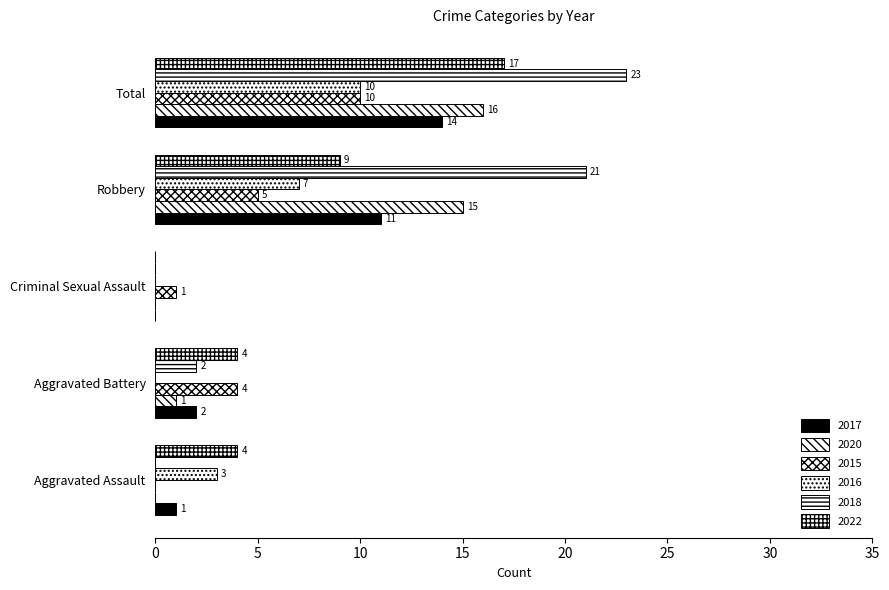

Is the value of 2020 at Criminal Sexual Assault greater than the value of 2022 at Total?

No